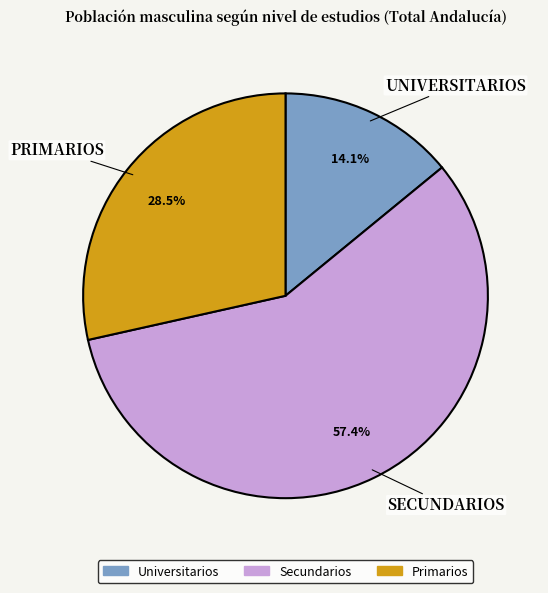

To the nearest percent, what is the average slice percentage?

33%